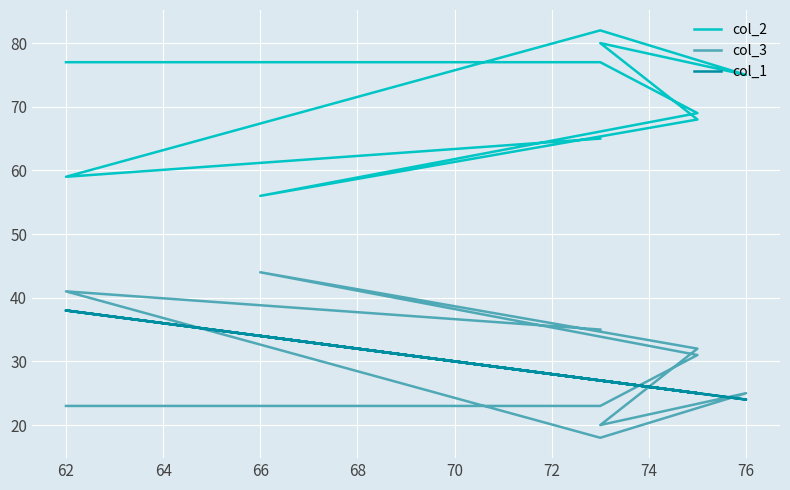

Which series has the largest total across all categories?

col_2